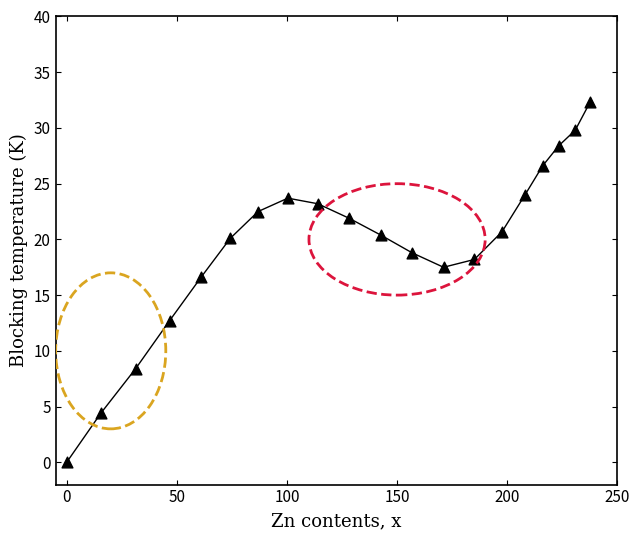

What is the range of X values (max minus min)?

237.6